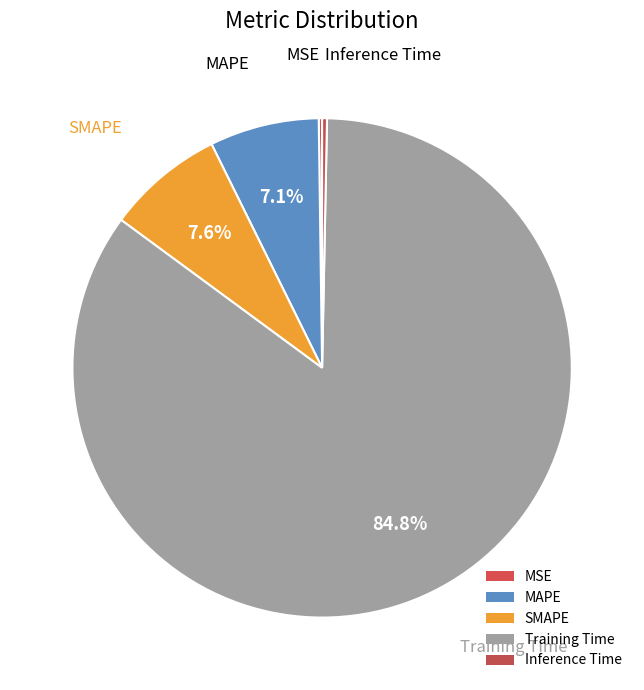

True or false: Training Time accounts for 85% of the total.

True